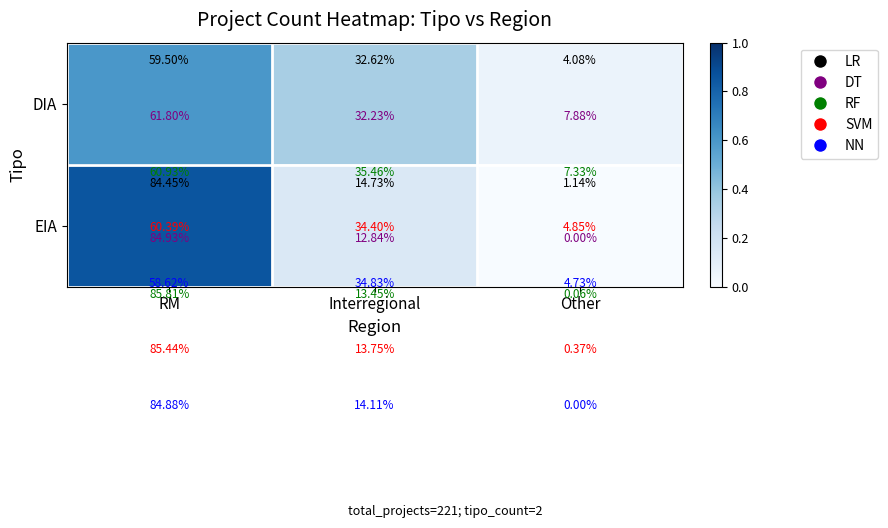

How many data points does each series have?

3